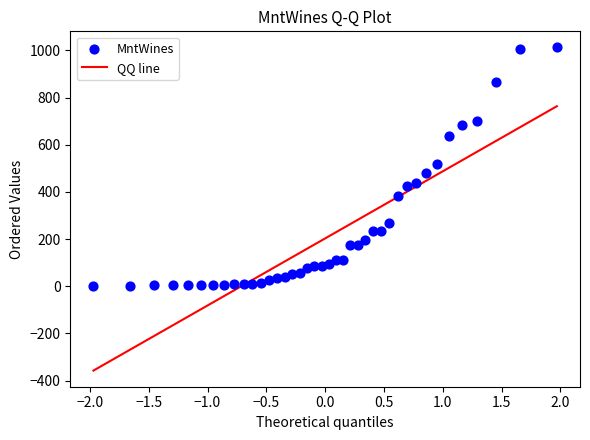

What is the range of Y values (max minus min)?

1011